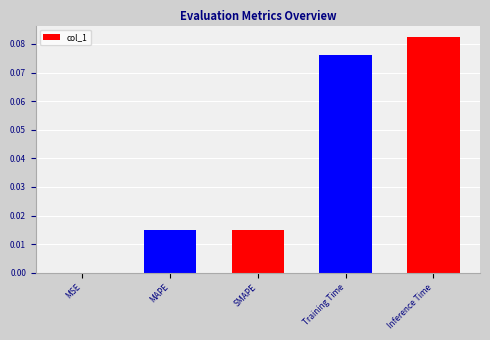

What is the change in value from MAPE to Training Time?

+0.1